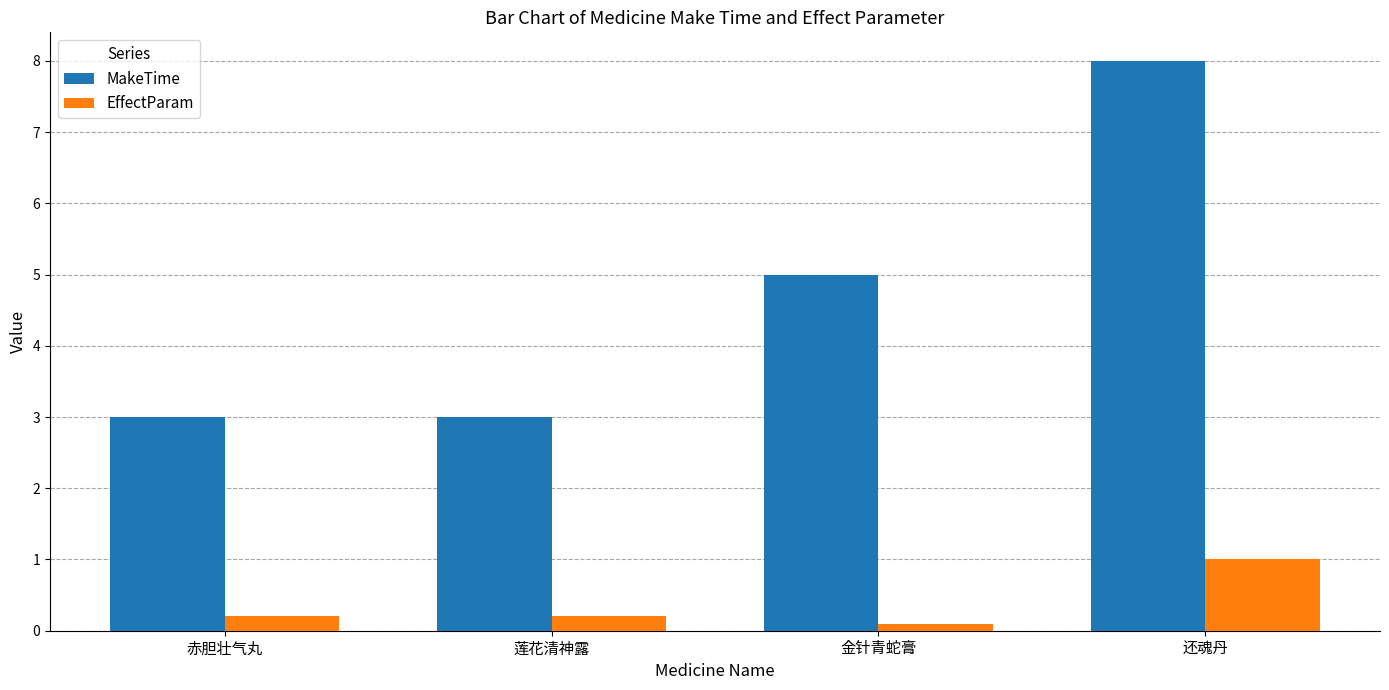

What position from the right is 莲花清神露?

3